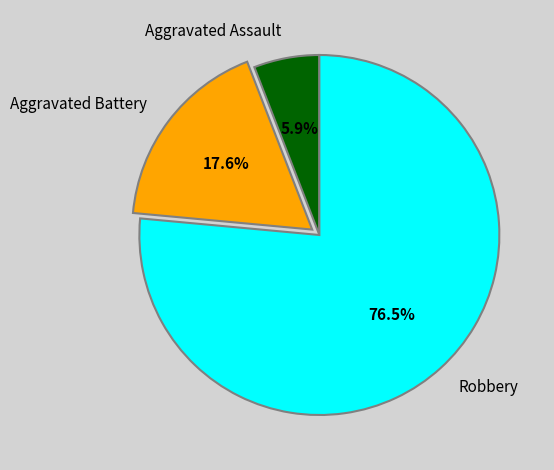

Which category accounts for the majority?

Robbery